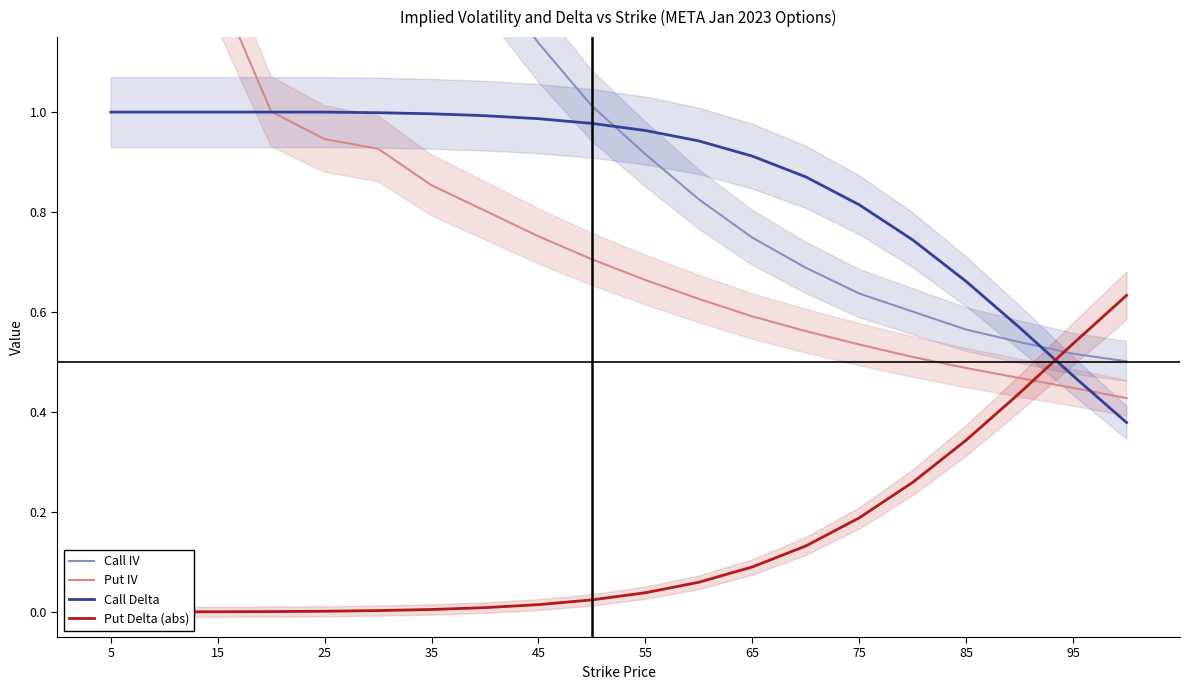

How many values in the Call IV series are below 1?

10